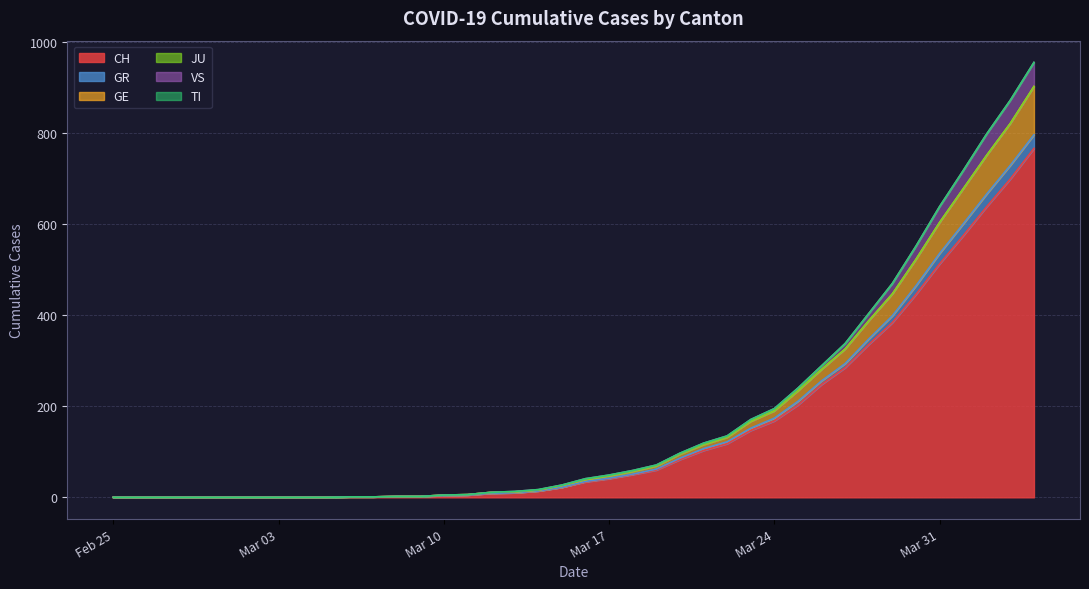

Is it true that CH equals 1 at 2020-03-07?

True